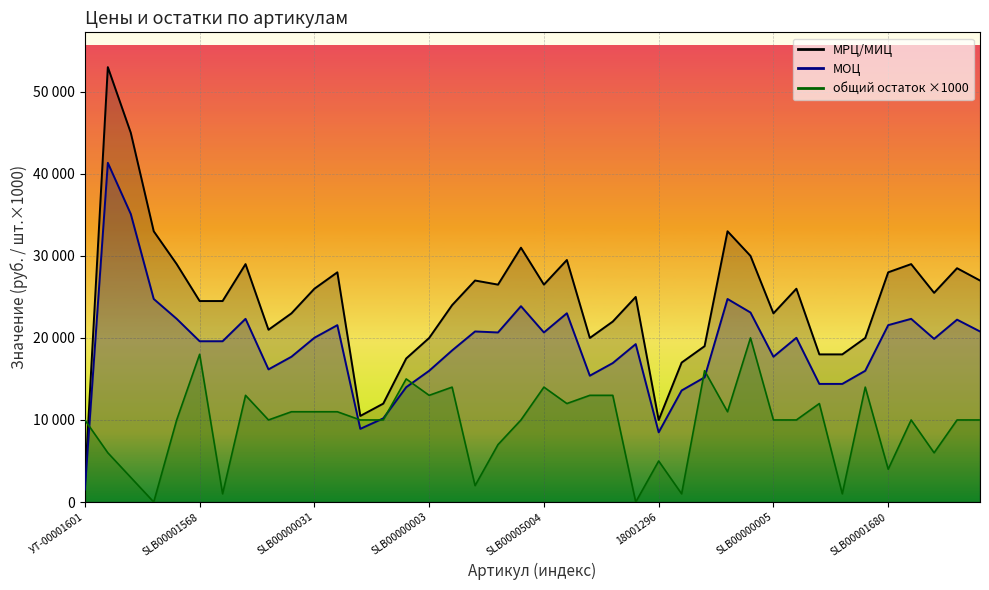

What is the difference between the МОЦ values at SLB00000072 and SLB00000031?

2310